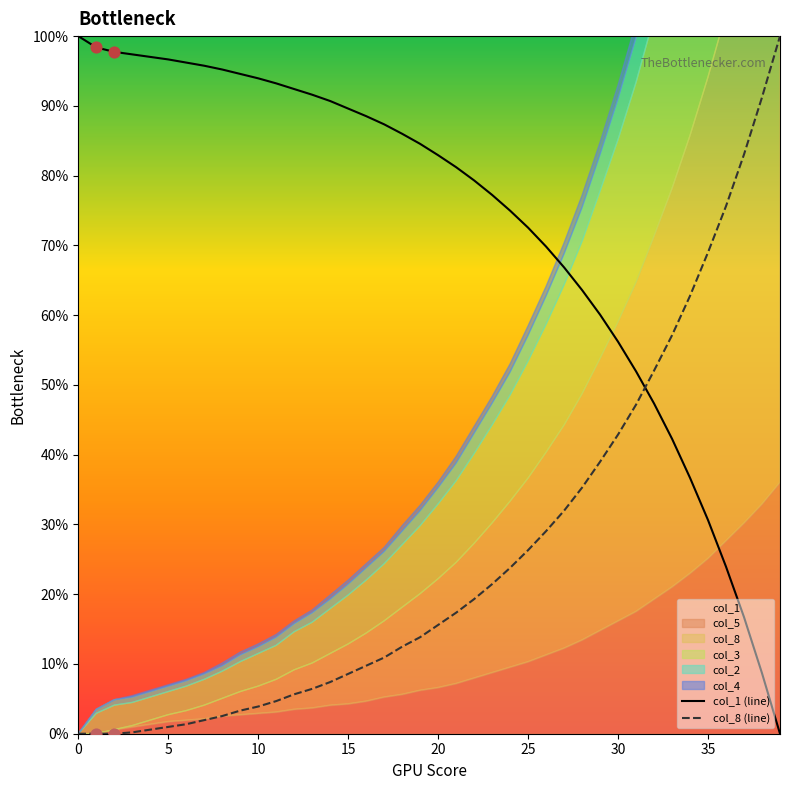

Which series reaches the maximum Y coordinate?

col_1 (line)